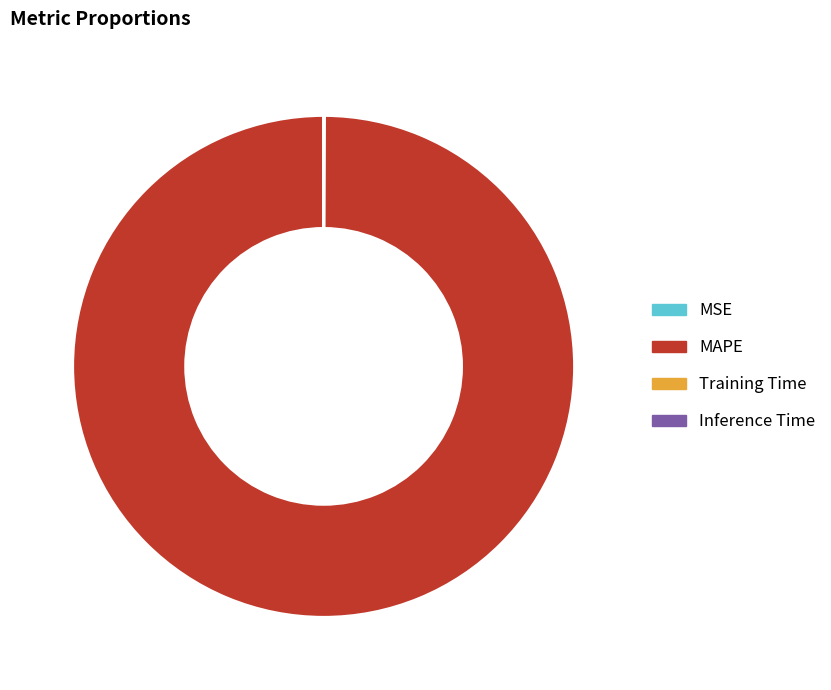

Does MAPE account for over 50% of the chart?

Yes